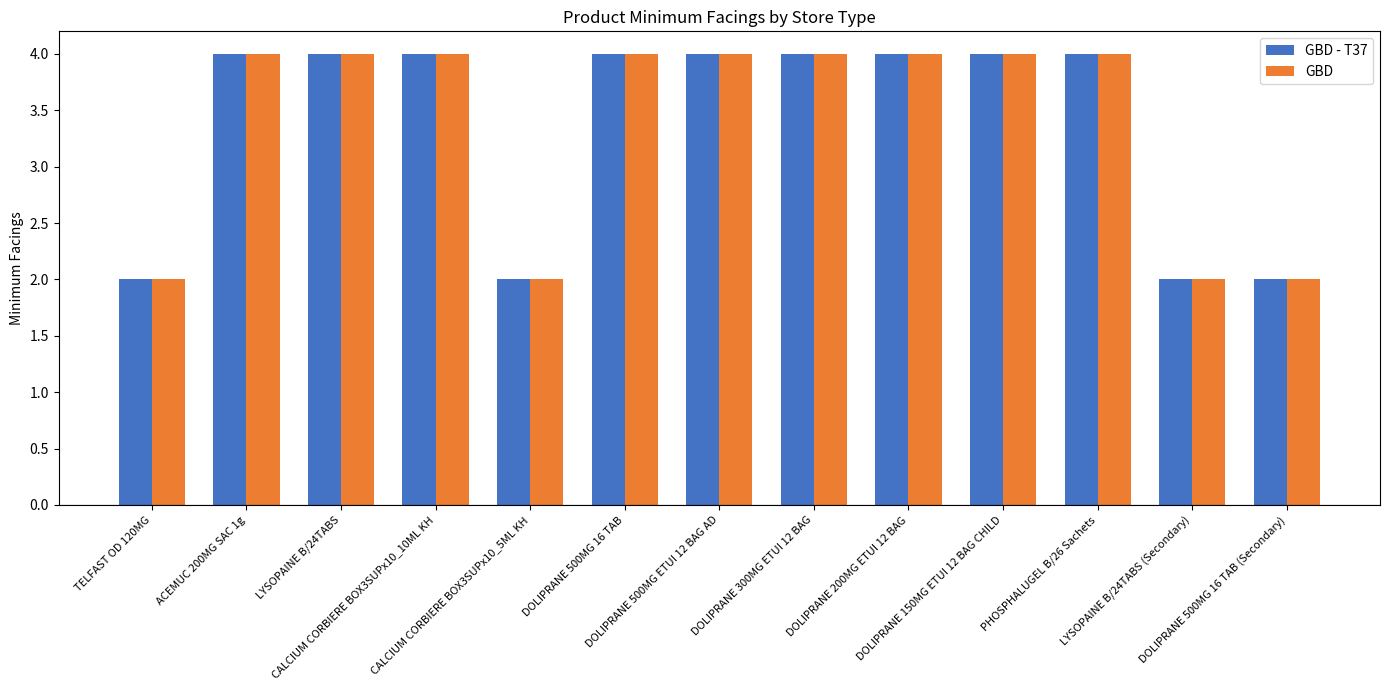

What is the sum of all GBD - T37 values?

44